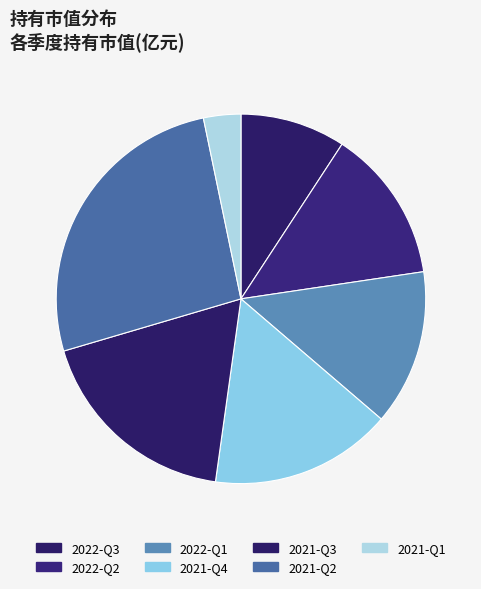

Combined, do 2022-Q3 and 2021-Q3 account for over 50%?

No